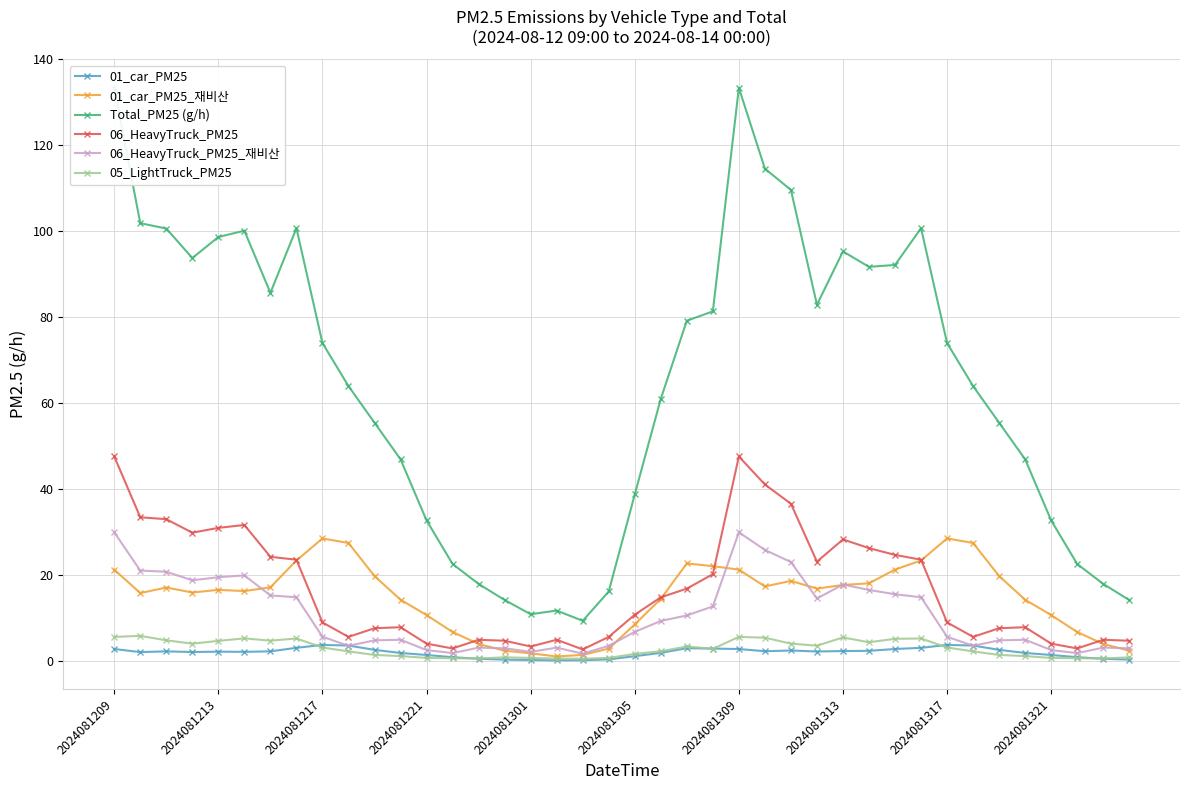

What is the difference between the maximum and minimum values in the 06_HeavyTruck_PM25_재비산 series?

28.2